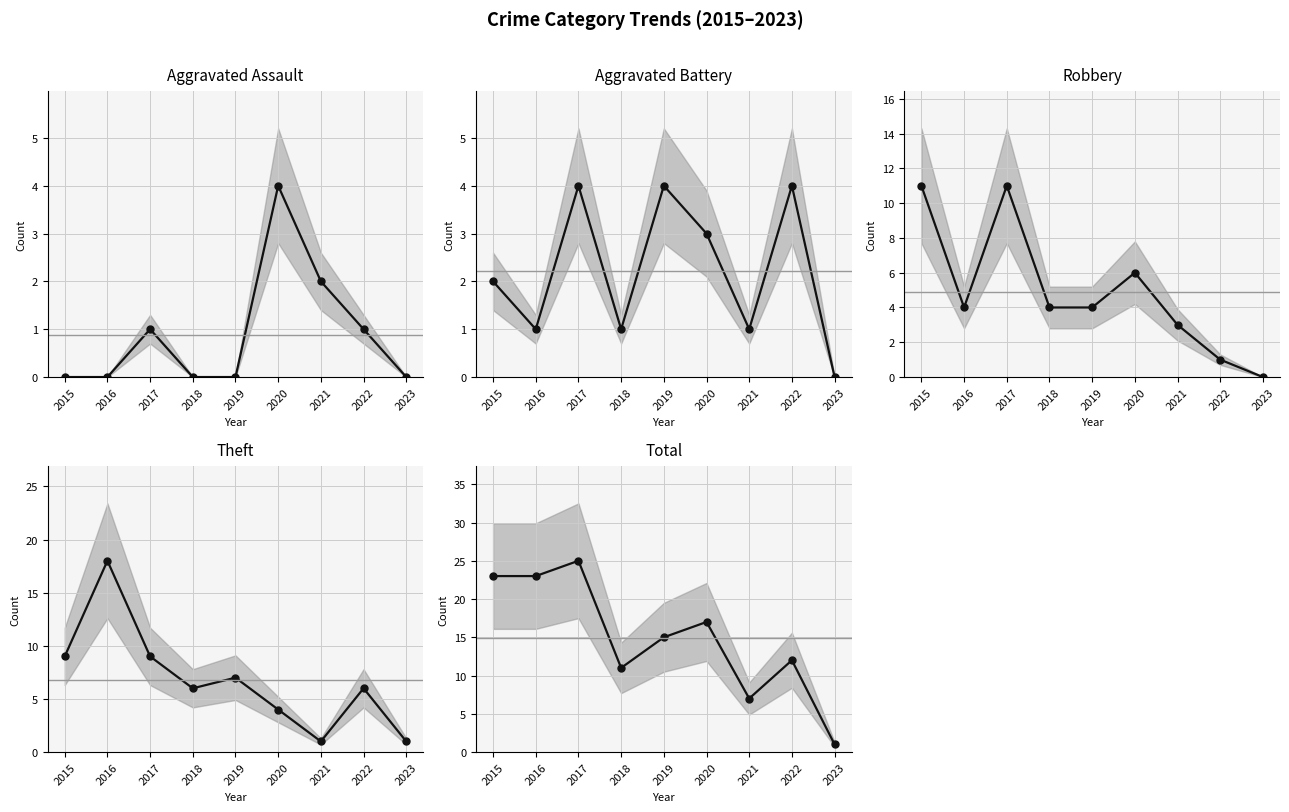

What is the difference between the second highest and second lowest values in the Total series?

16